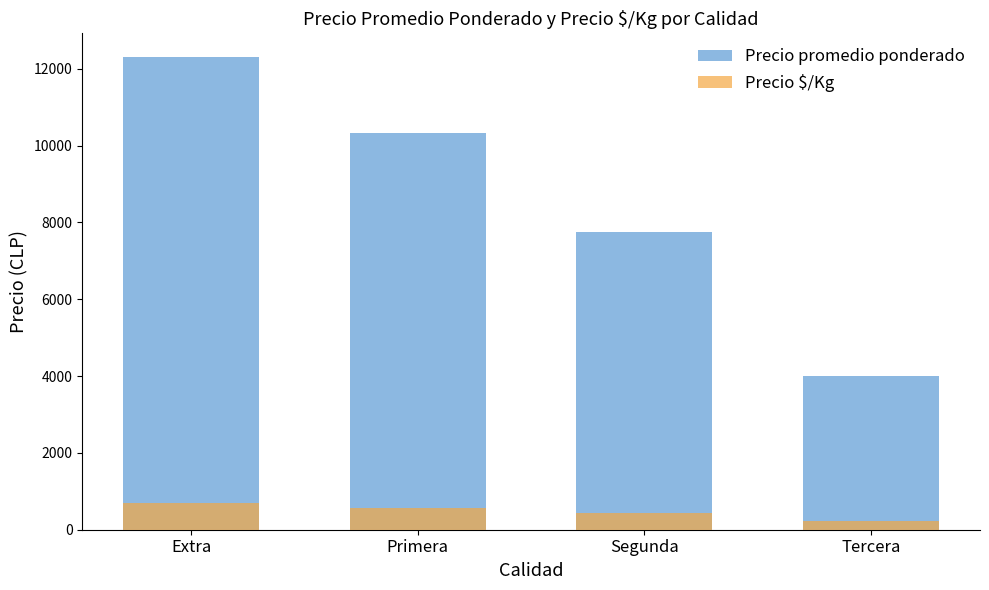

What is the difference between the second highest and minimum values in the Precio promedio ponderado series?

6337.6